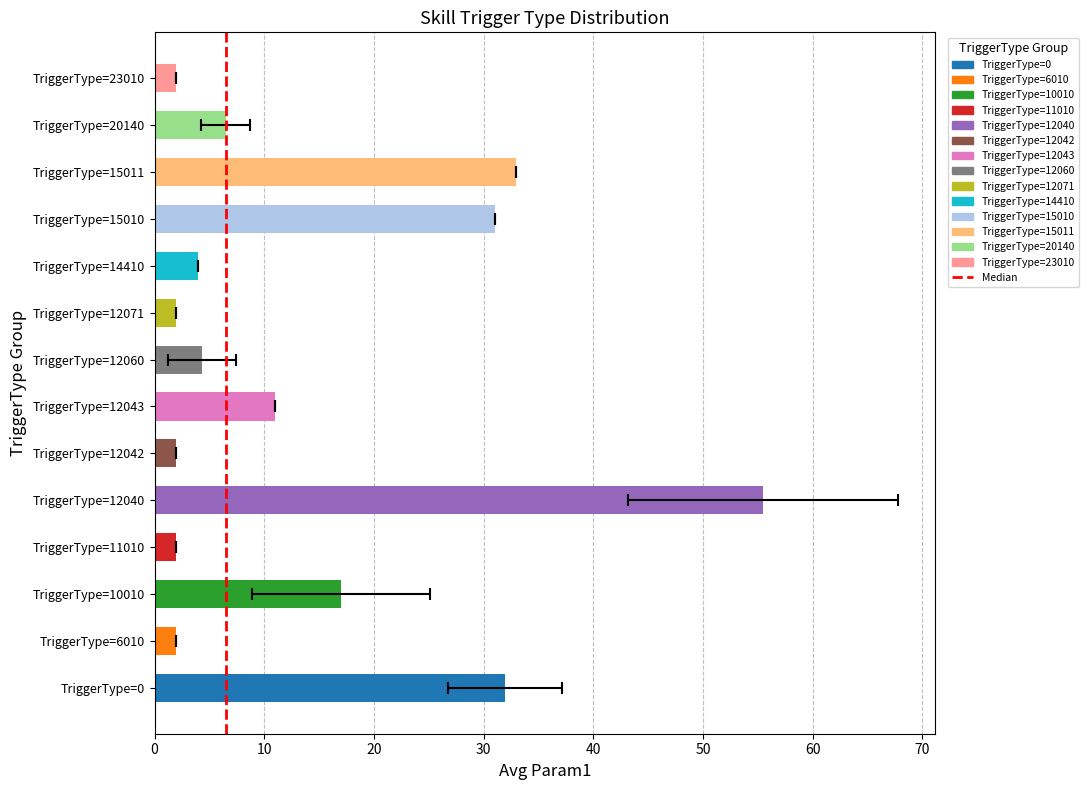

What is the change in value from 0 to 10?

+1